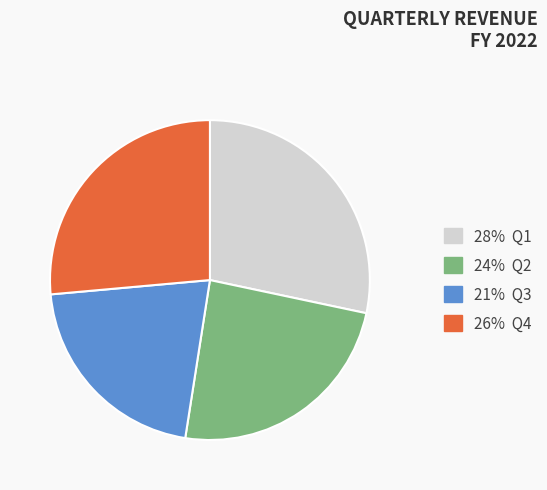

The 28% Q1 slice represents 20% of the pie. True or false?

False